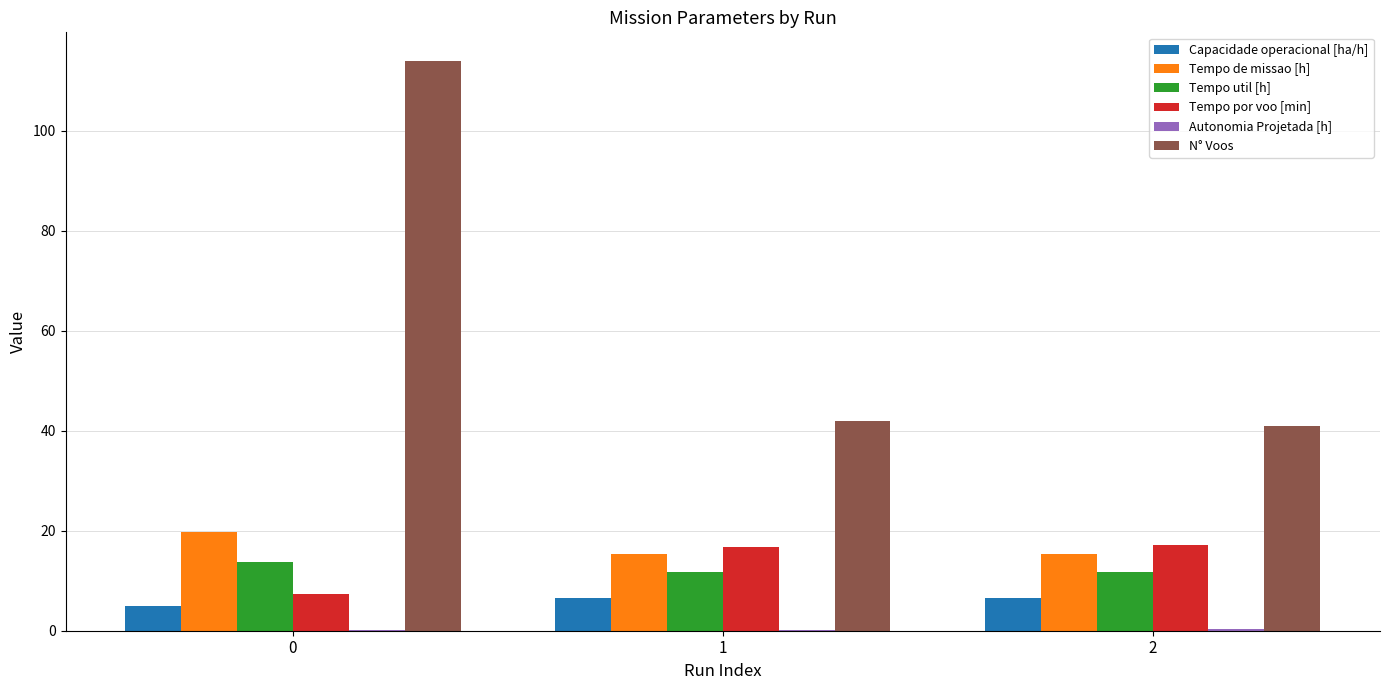

The value of N° Voos at 0 is 162.3. True or false?

False